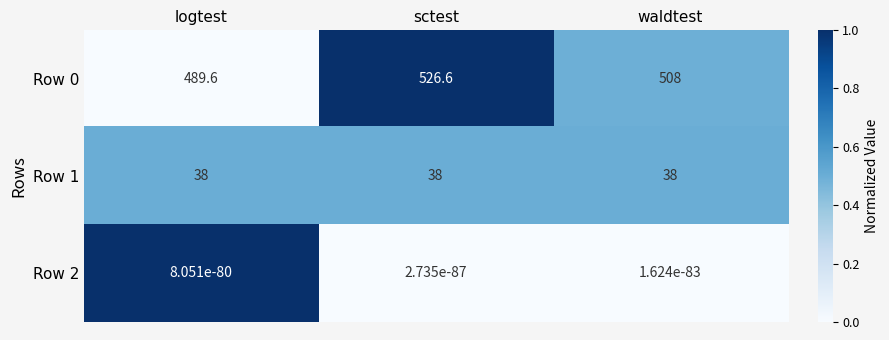

Count the number of data series in this chart.

3